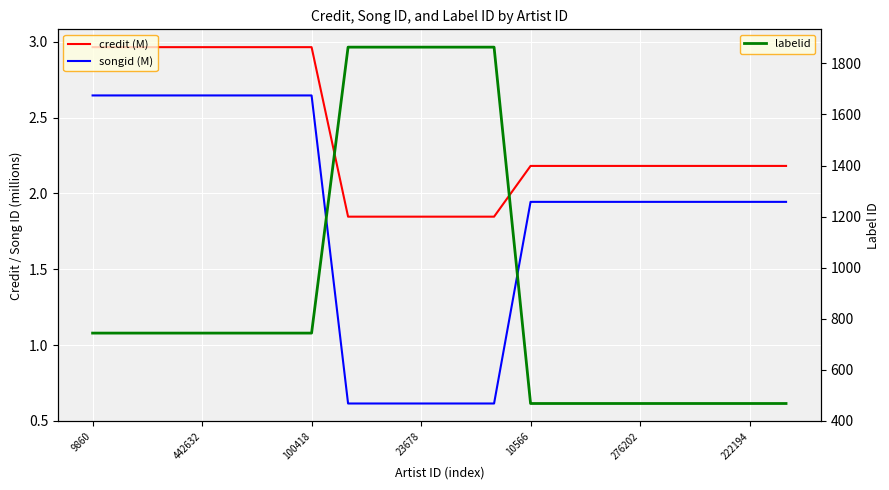

How many data points in credit (M) are less than 2?

5